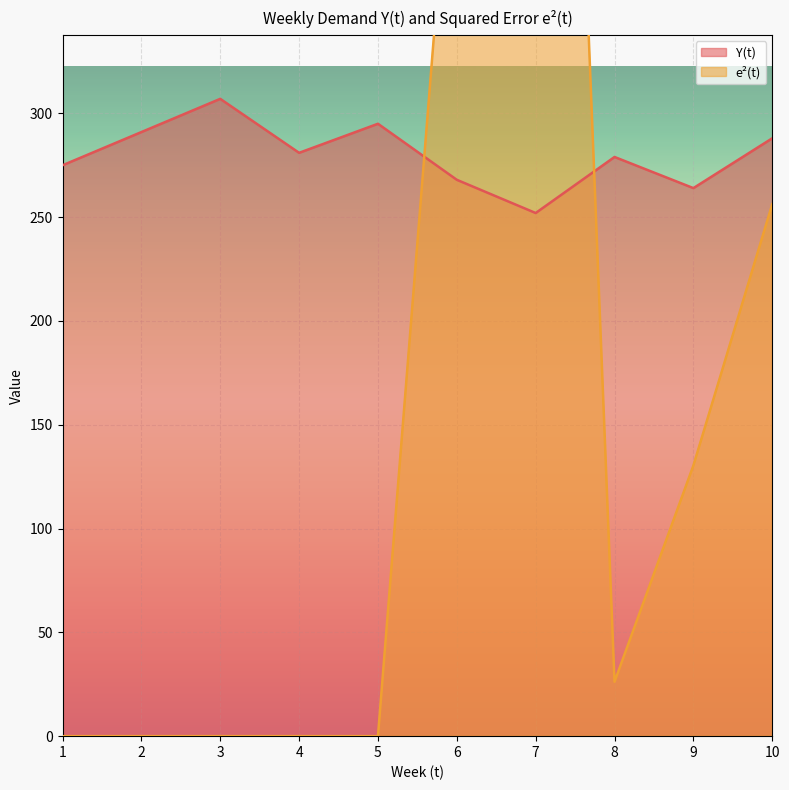

Rank the categories by e^2(t) value from lowest to highest.

1, 2, 3, 4, 5, 8, 9, 10, 6, 7